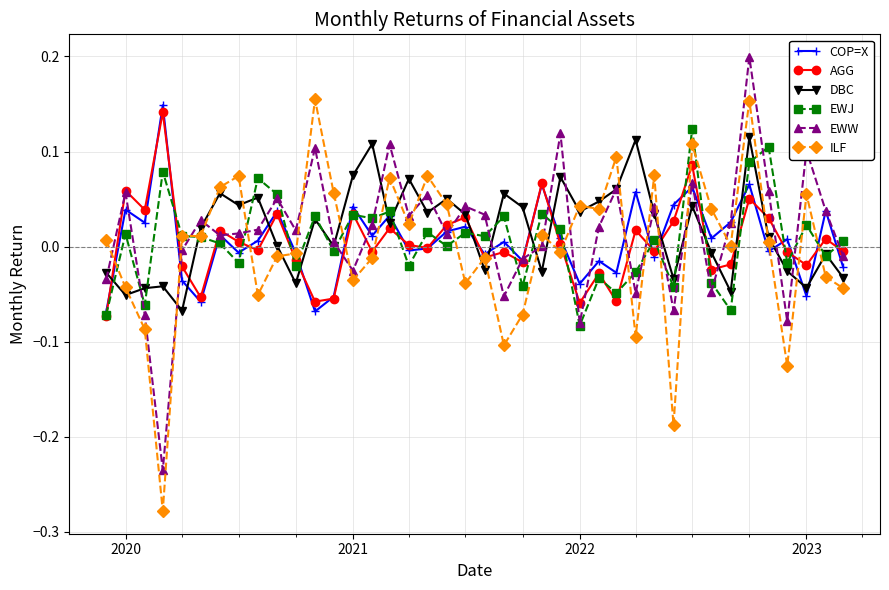

Where is the first local maximum for AGG?

2020